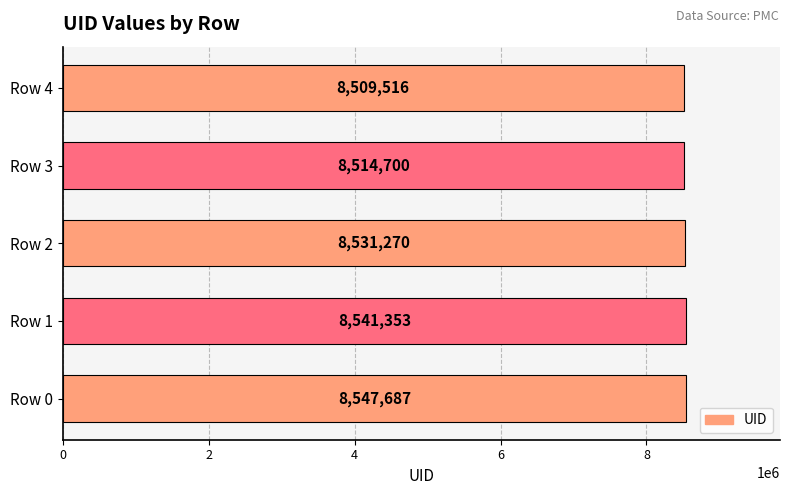

What is the difference between the second highest and minimum values?

31837